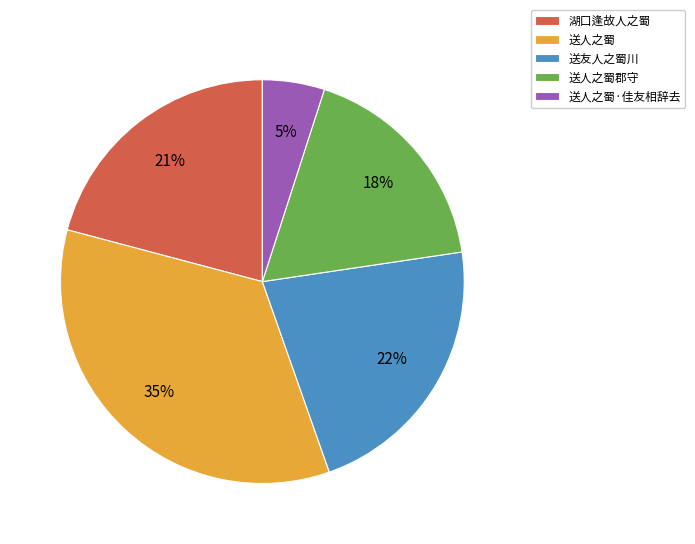

Count the number of slices in the pie.

5